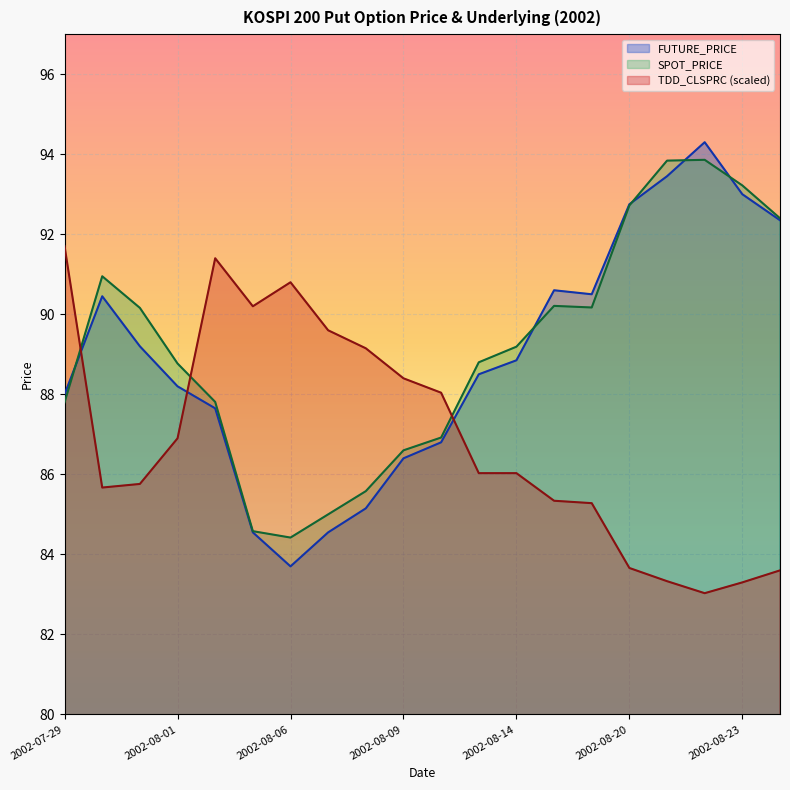

True or false: TDD_CLSPRC has more than 1 points higher than both neighbors.

True